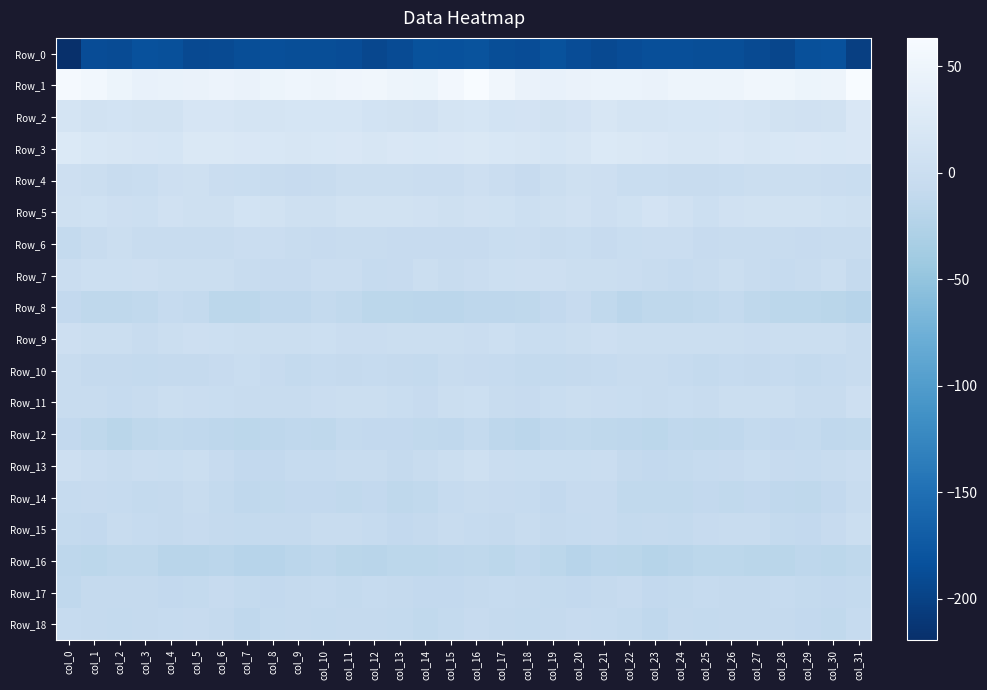

Which label corresponds to the smallest value in the chart?

col_0